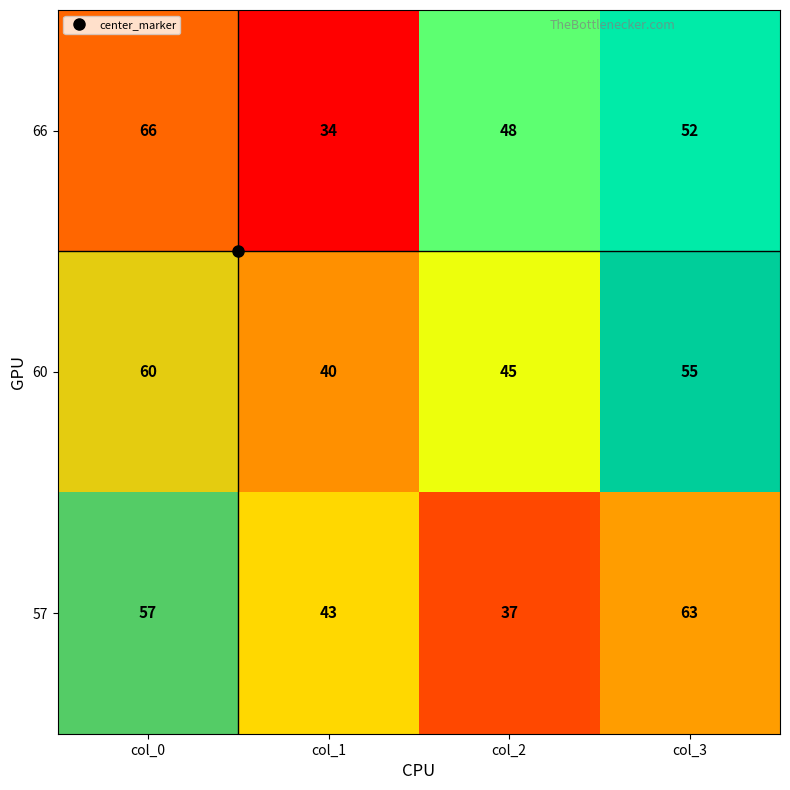

The 66 series shows 34 at col_1. True or false?

True